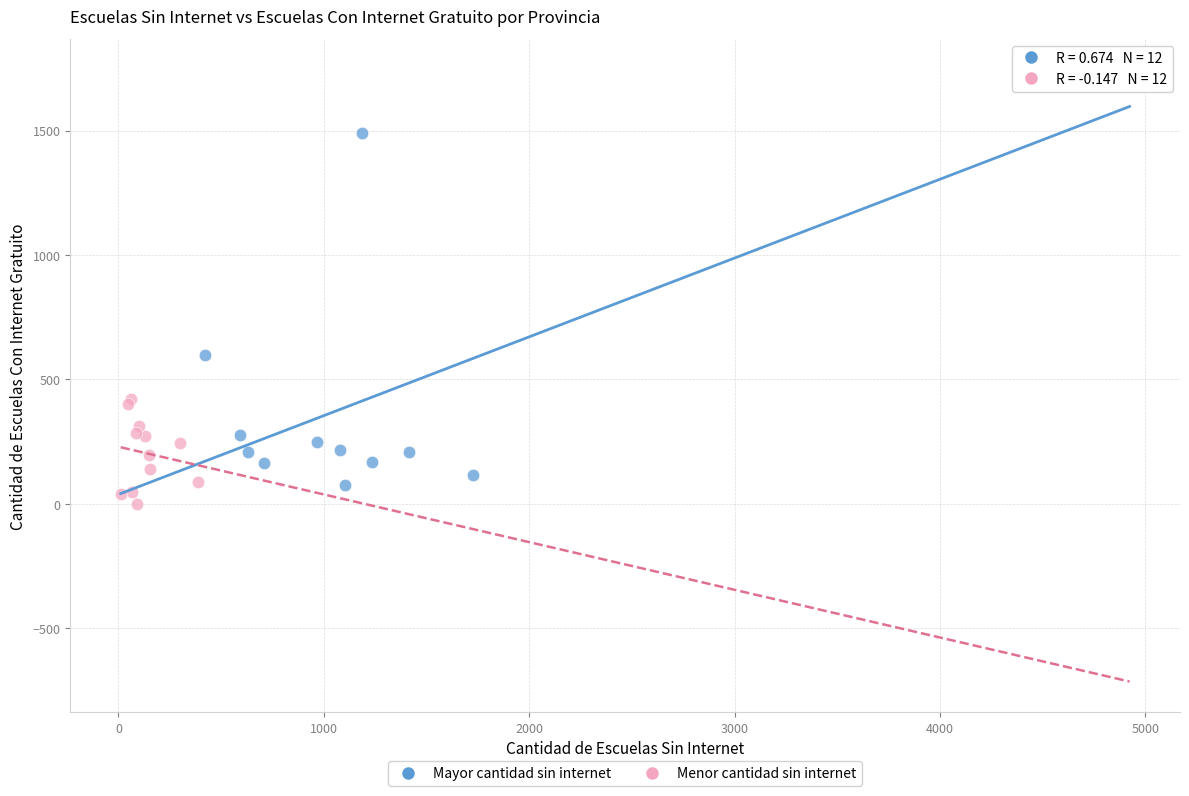

Which series has the widest spread of Y values?

Mayor cantidad sin internet